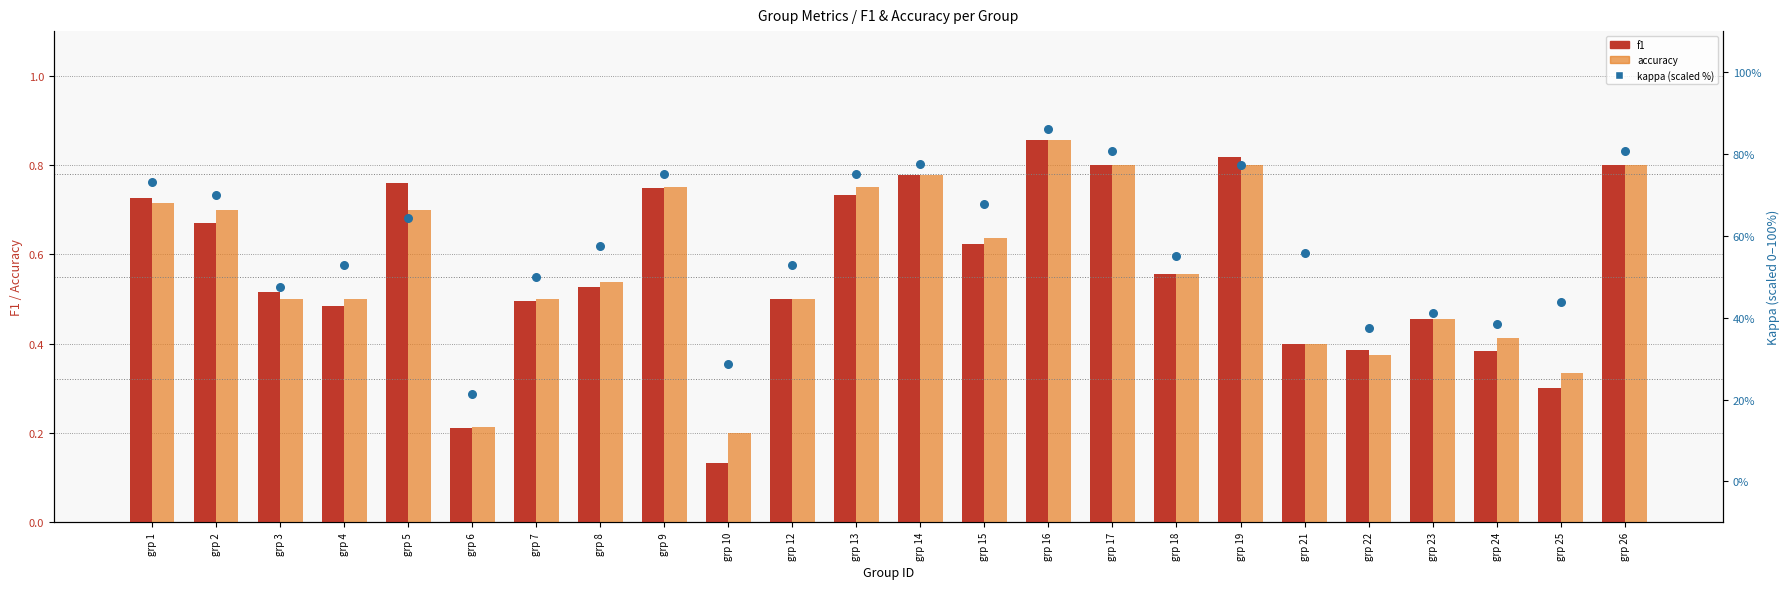

Which series has the largest total across all categories?

kappa (scaled %)